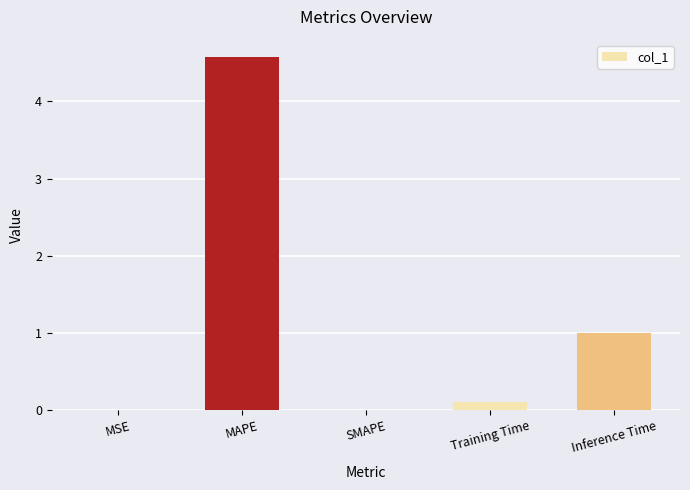

At which label is the value closest to 2?

Inference Time